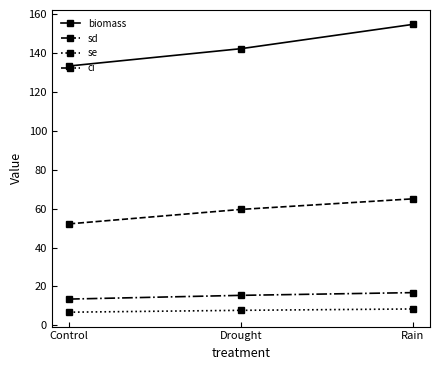

Reading right to left, what are all the values shown in this chart?

biomass: 154.8	142.3	133.4
sd: 65.1	59.6	52.2
se: 8.4	7.7	6.7
ci: 16.8	15.4	13.5